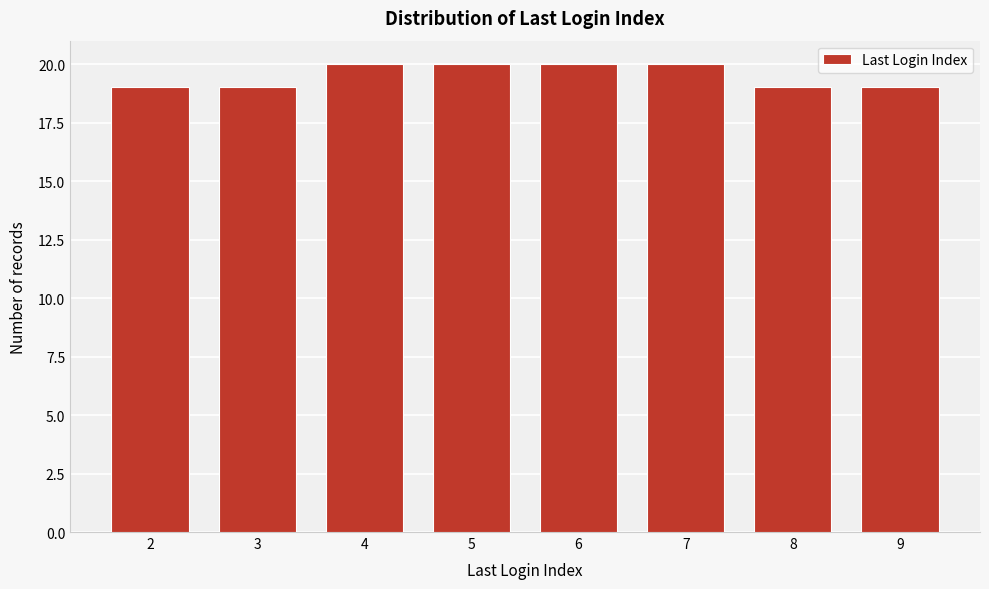

Reading left to right, transcribe this chart: for each bar, give the range it covers on the x-axis and its height. The values are not printed on the chart, so give them approximately, as read against the axis.

1.5 to 2.5: 19
2.5 to 3.5: 19
3.5 to 4.5: 20
4.5 to 5.5: 20
5.5 to 6.5: 20
6.5 to 7.5: 20
7.5 to 8.5: 19
8.5 to 9.5: 19